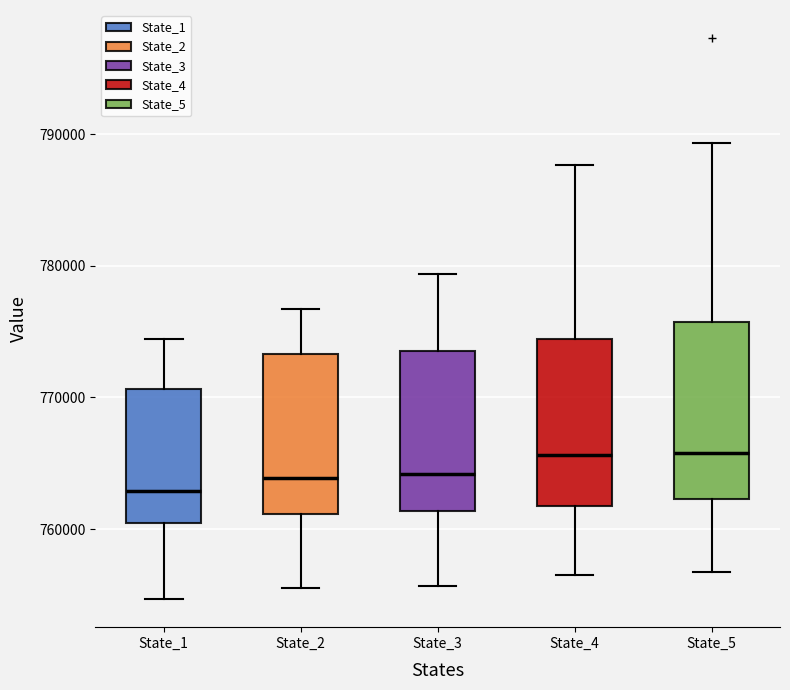

Where does the median line of the box for State_4 sit on the y-axis? The values are not printed on the chart, so give them approximately, as read against the axis.

766000